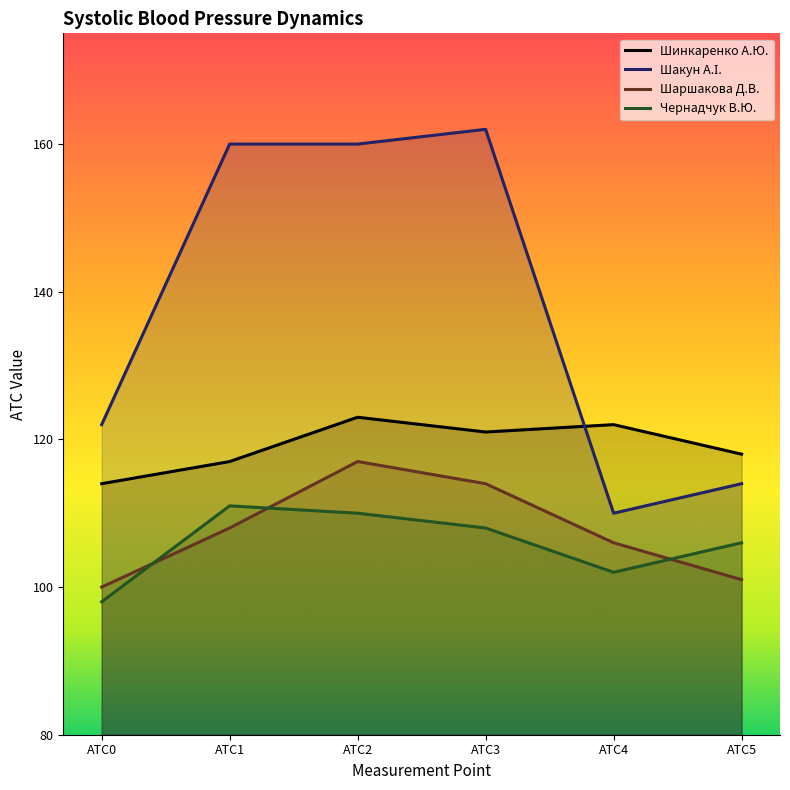

What is the value of the Чернадчук В.Ю. point at the 4th from the left?

108